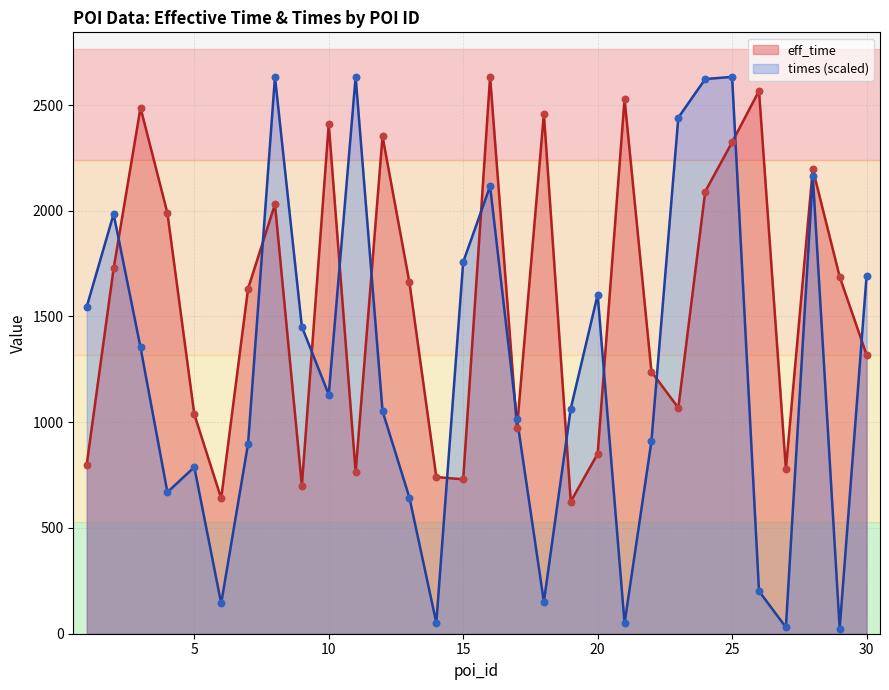

Which series has the widest spread of Y values?

times